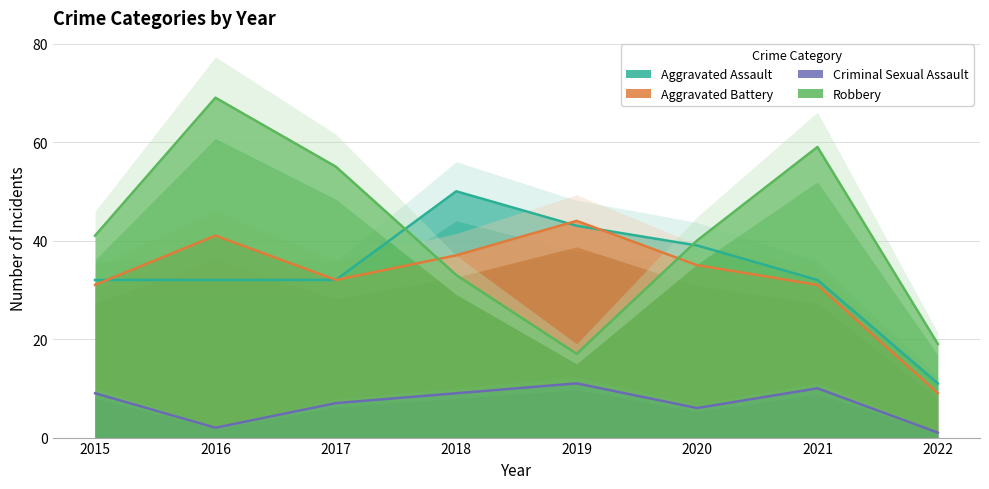

What is the difference between the maximum and minimum values in the Robbery series?

52